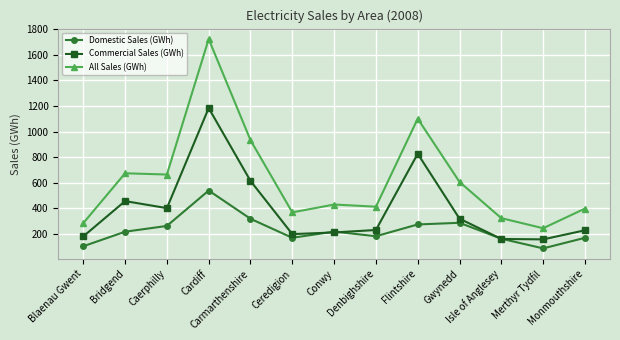

At Bridgend, list the series in order from largest to smallest.

All Sales (GWh), Commercial Sales (GWh), Domestic Sales (GWh)